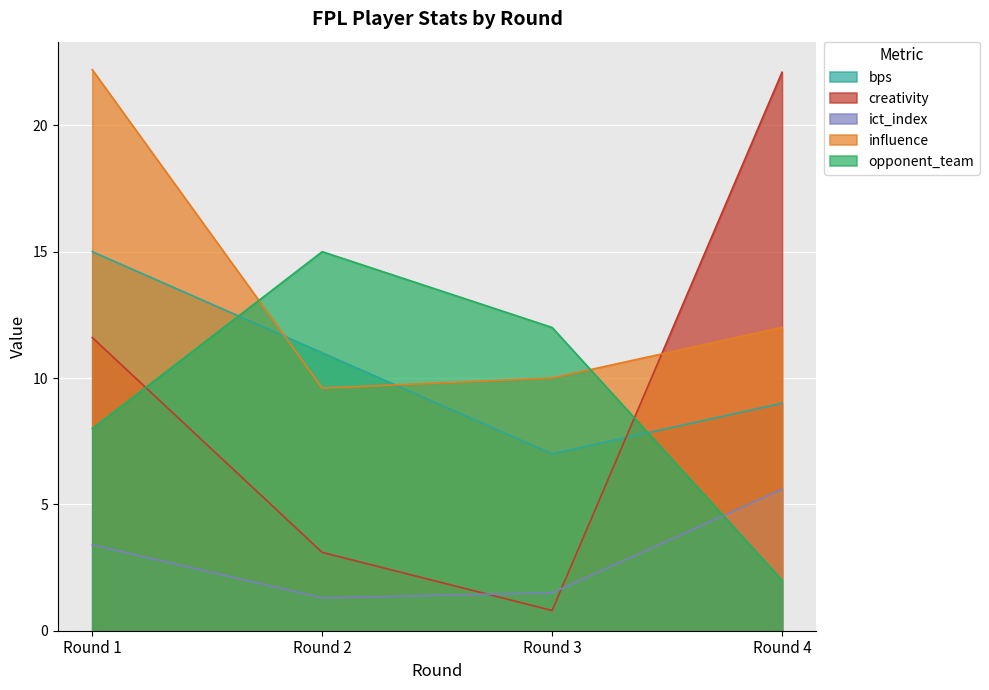

At which category is the sum across all series the highest?

Round 1